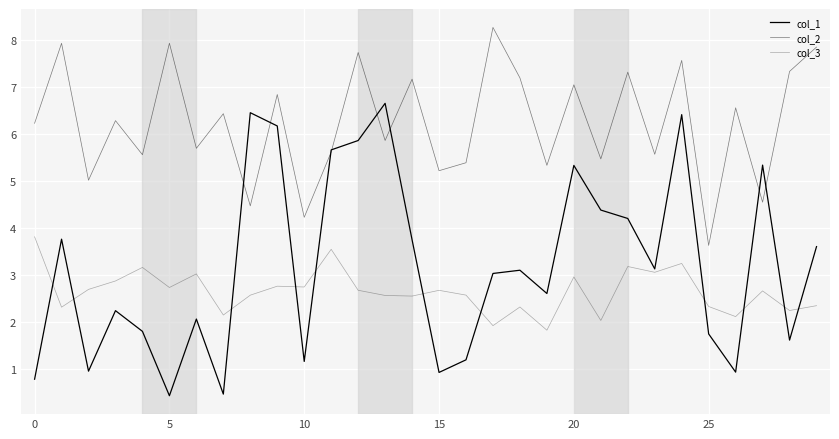

Does the chart display data point markers on the line(s)?

No